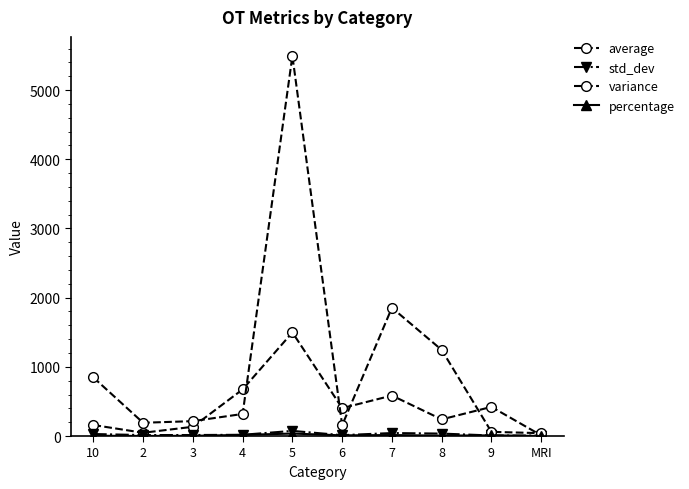

Between 7 and 2, which is larger?

7